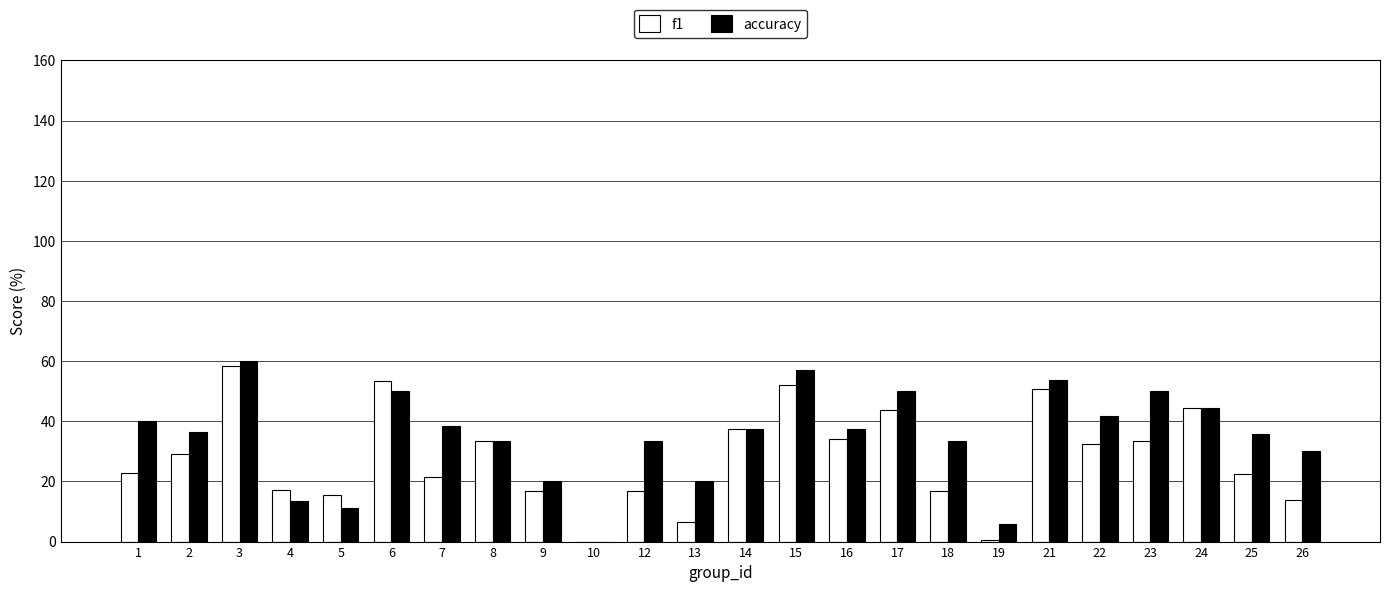

Which series changed the most between 18 and 21?

f1